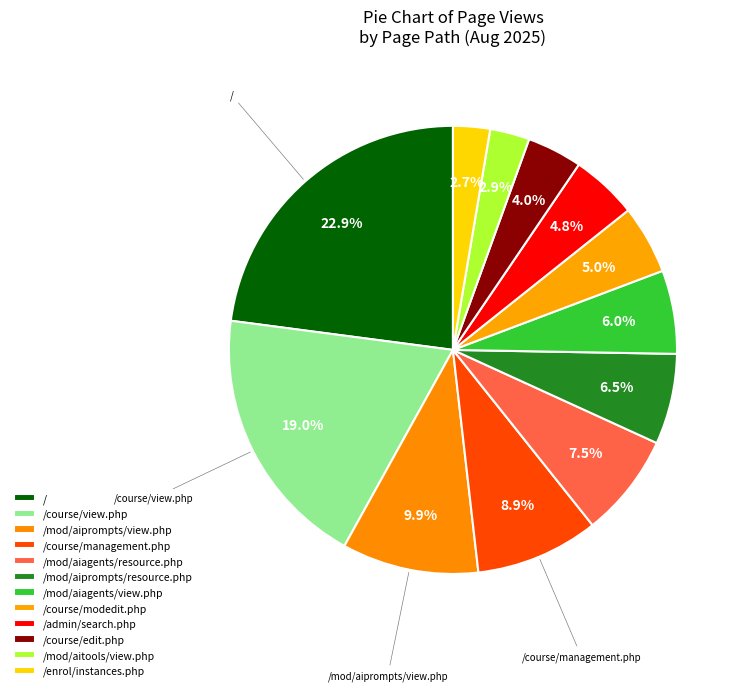

How many segments does this pie chart have?

12